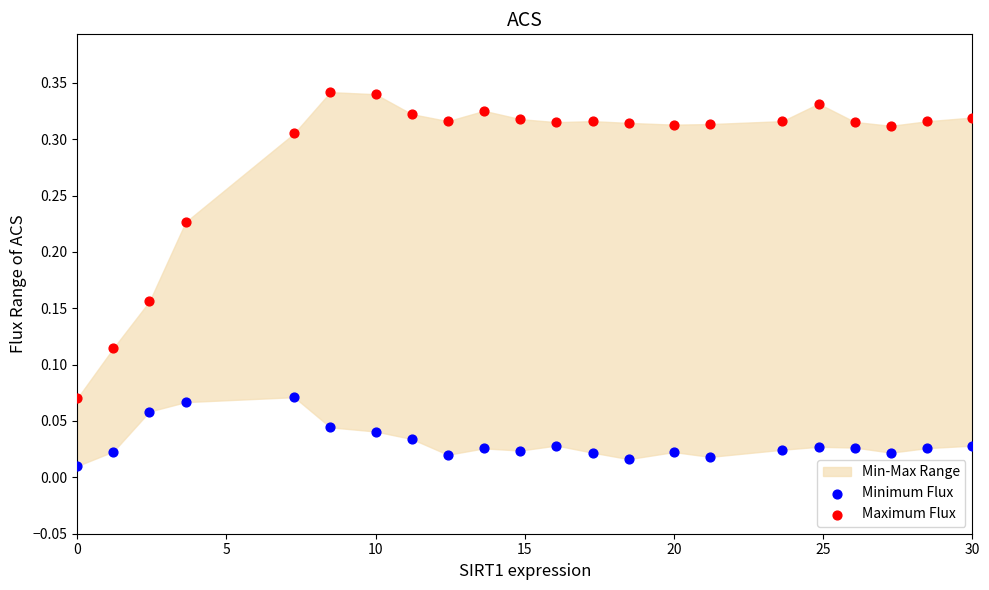

Across all data points, what is the range of X values (max minus min)?

30.0